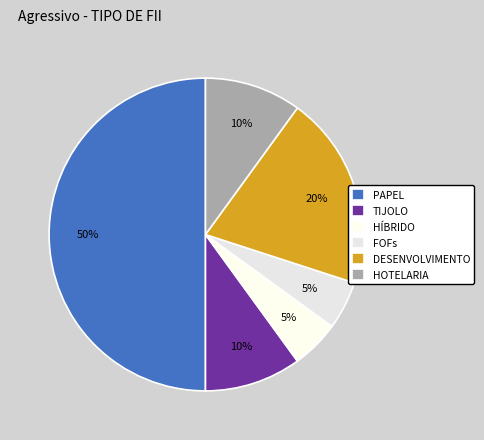

Is there a majority slice in this chart?

No